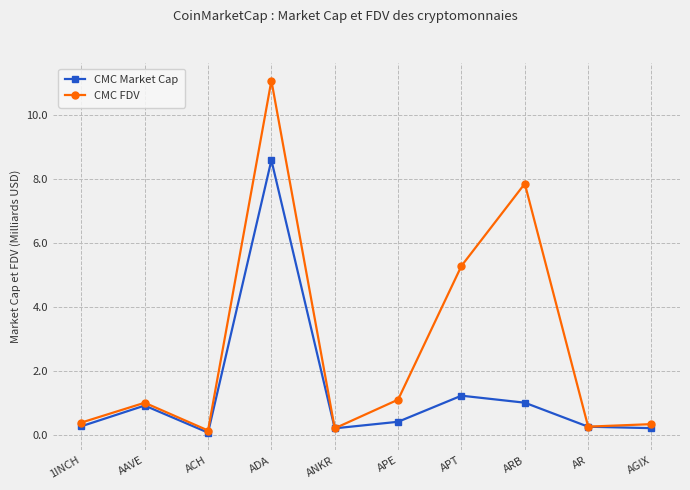

List the series in order of their overall mean, highest first.

CMC FDV, CMC Market Cap